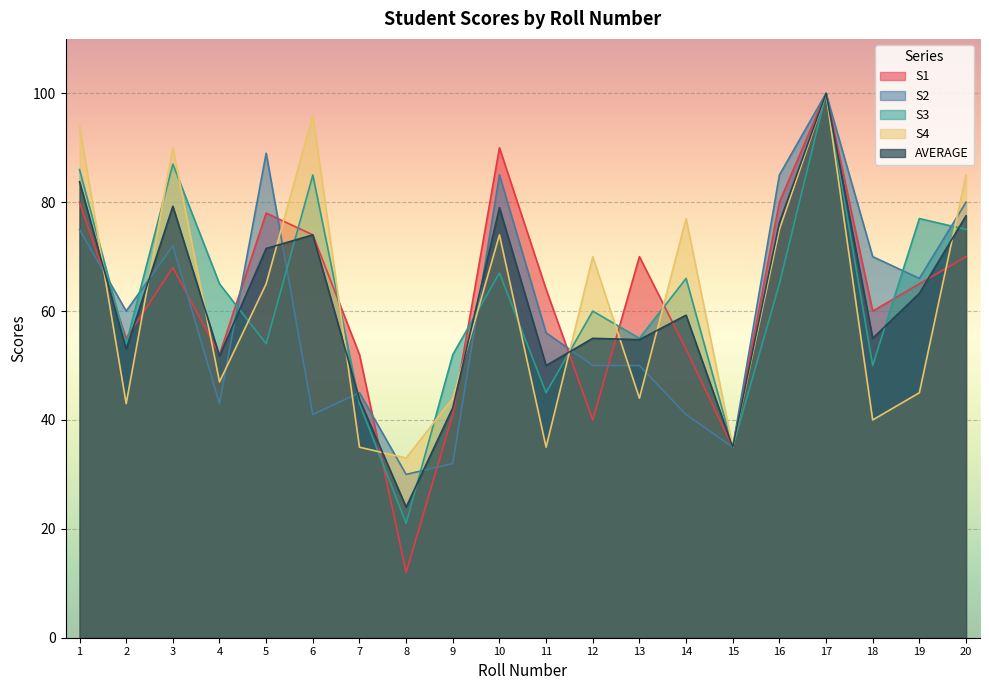

What is the total value across all series at 12?

275.0